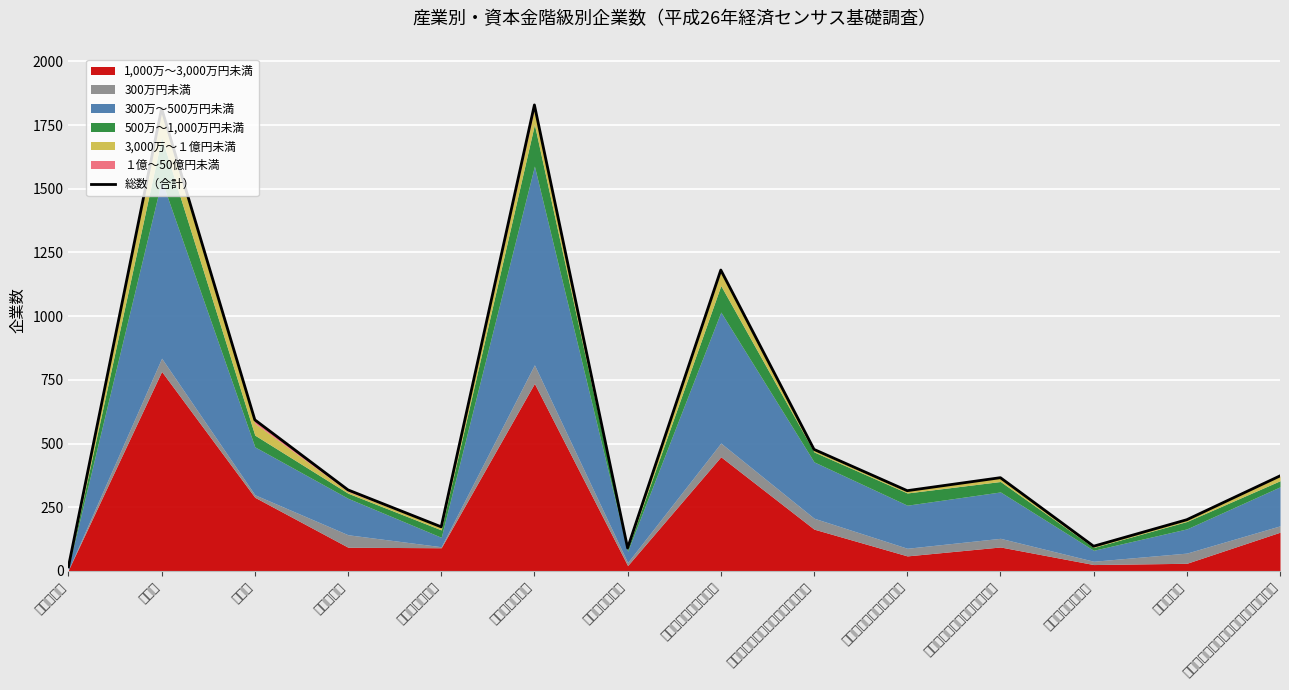

Reading left to right, list all the values displayed in this chart.

農業，林業=16	建設業=1815	製造業=593	情報通信業=318	運輸業，郵便業=173	卸売業，小売業=1829	金融業，保険業=90	不動産業，物品賃貸業=1181	学術研究，専門・技術サービス業=477	宿泊業，飲食サービス業=315	生活関連サービス業，娯楽業=366	教育，学習支援業=97	医療，福祉=201	サービス業（他に分類されないもの）=373